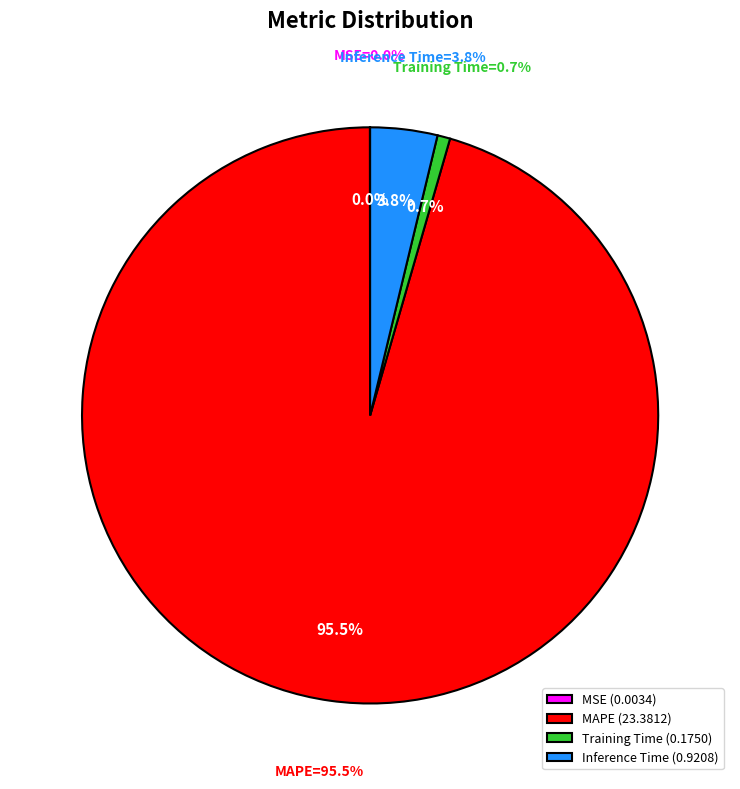

Rank the categories by value from highest to lowest.

MAPE, Inference Time, Training Time, MSE